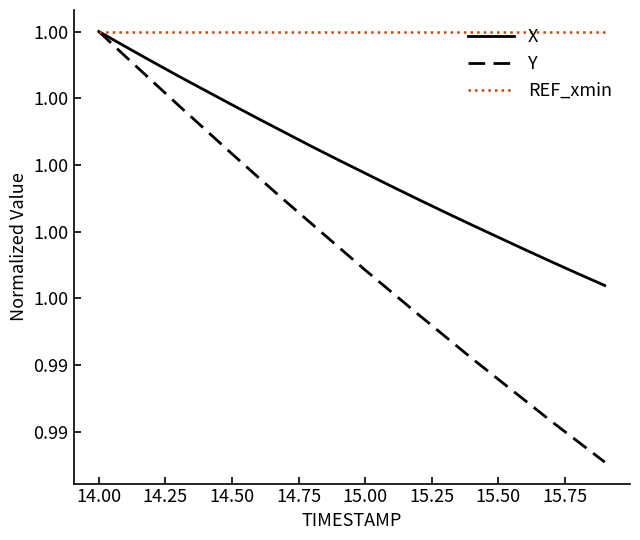

What are all the series names shown in the legend?

X, Y, REF_xmin